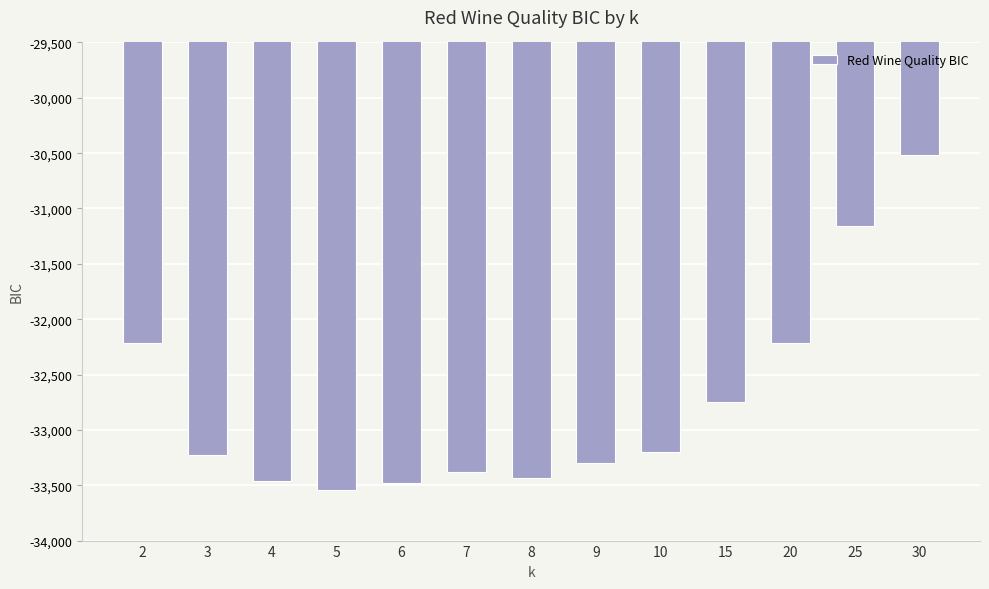

What is the change in value from 2 to 9?

-1087.4